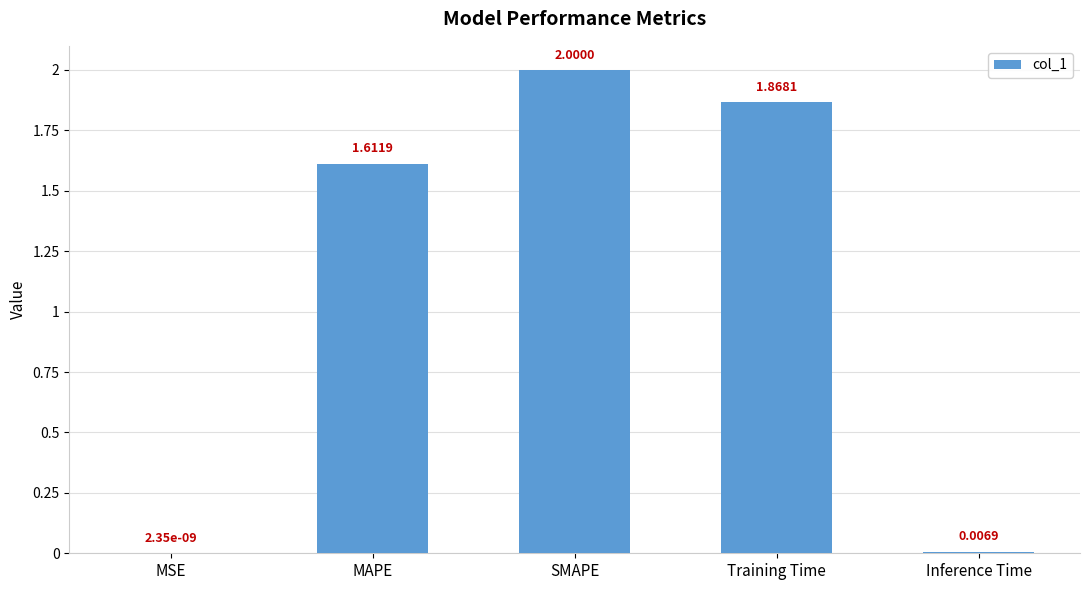

At which label does the data first exceed 1?

MAPE